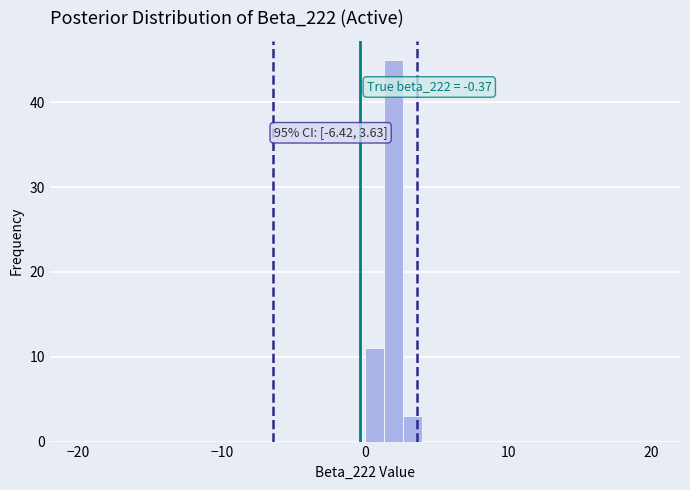

Around what value on the x-axis is the tallest bar? Give the approximate position of its centre, as read against the axis.

2